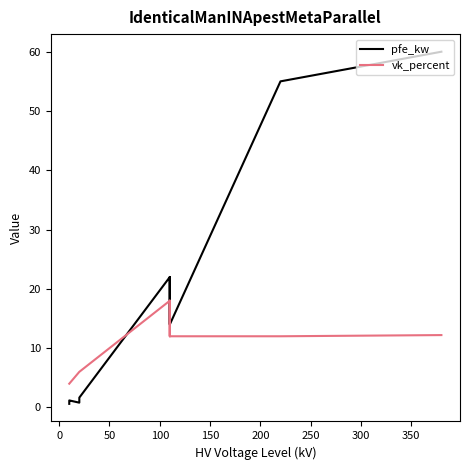

True or false: vk_percent has a value of 28.7 at 250.

False